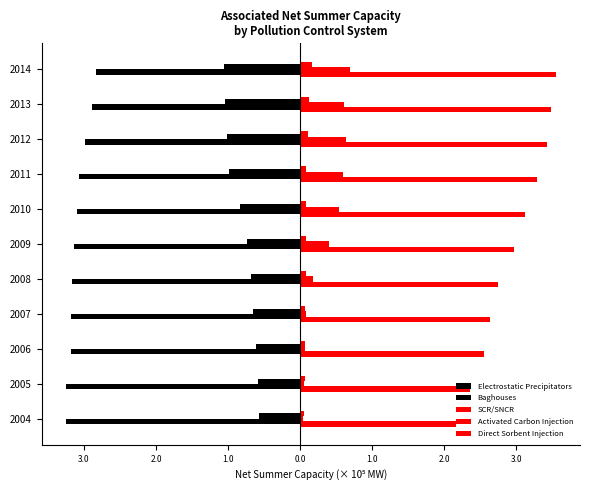

What is the highest value of the Electrostatic Precipitators series?

-2.8